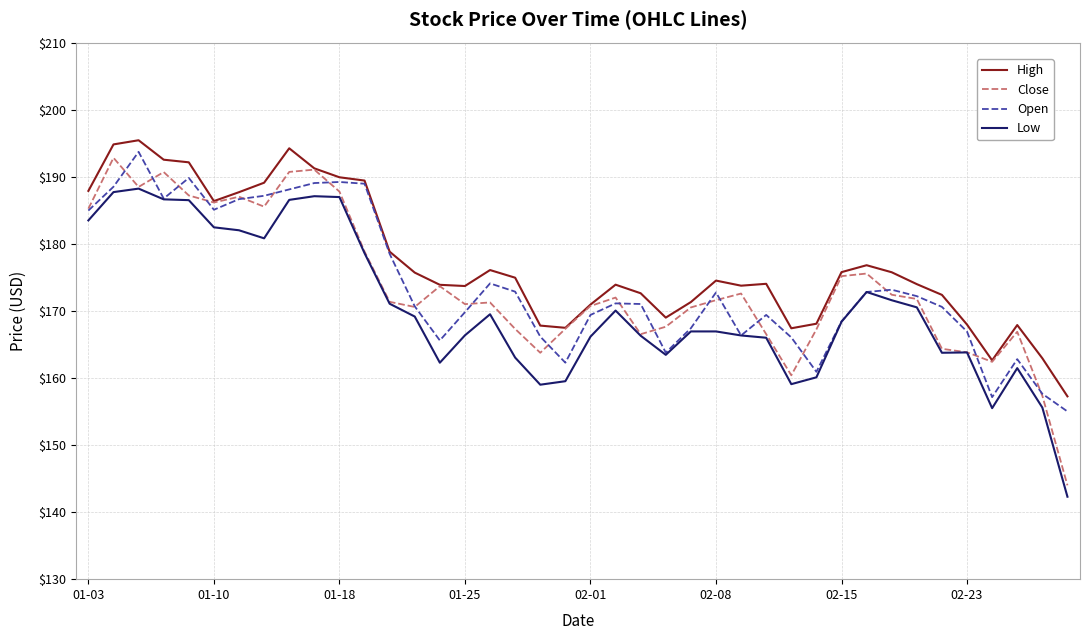

True or false: Low and High intersect in this chart.

False